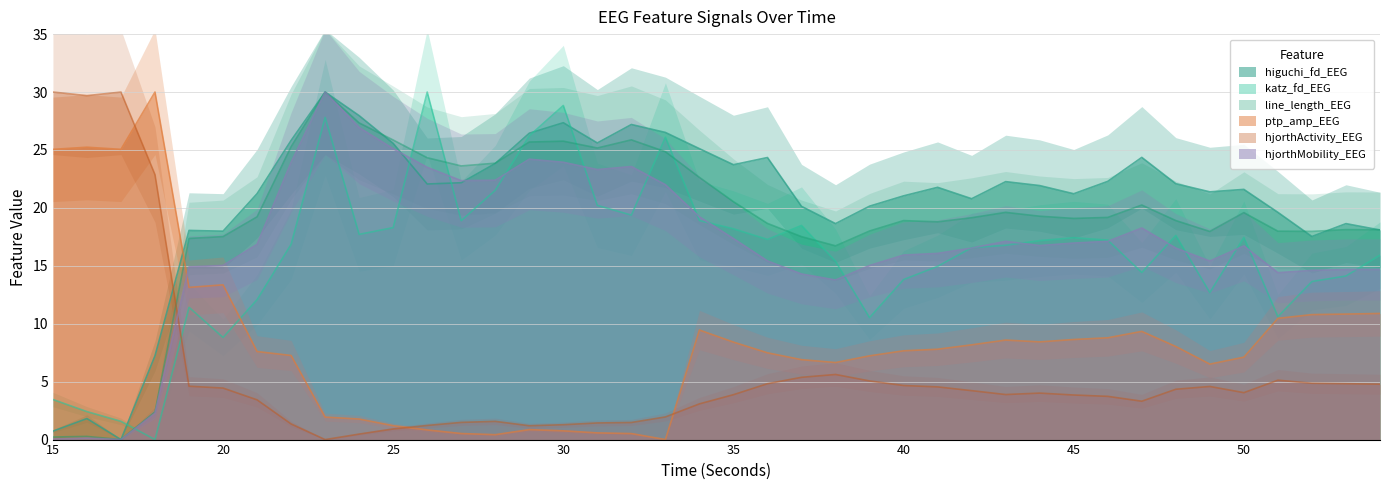

Where is the first local maximum for hjorthActivity_EEG?

17